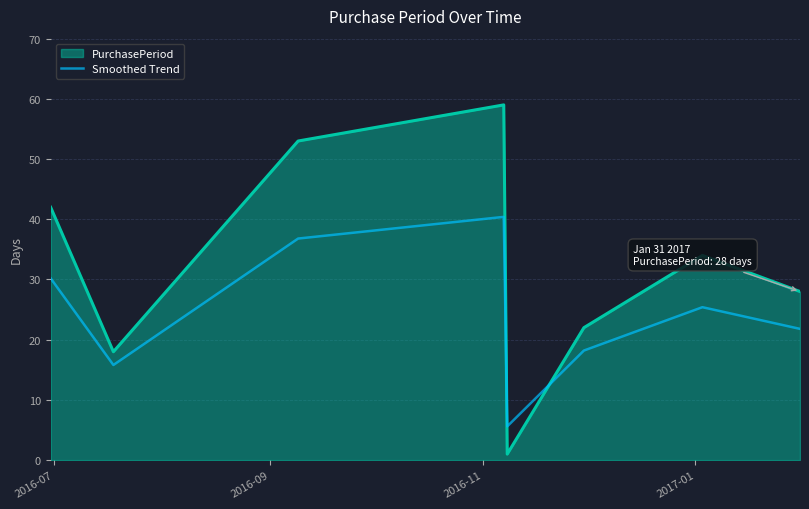

Rank the series by their average value, from lowest to highest.

Smoothed Trend, PurchasePeriod